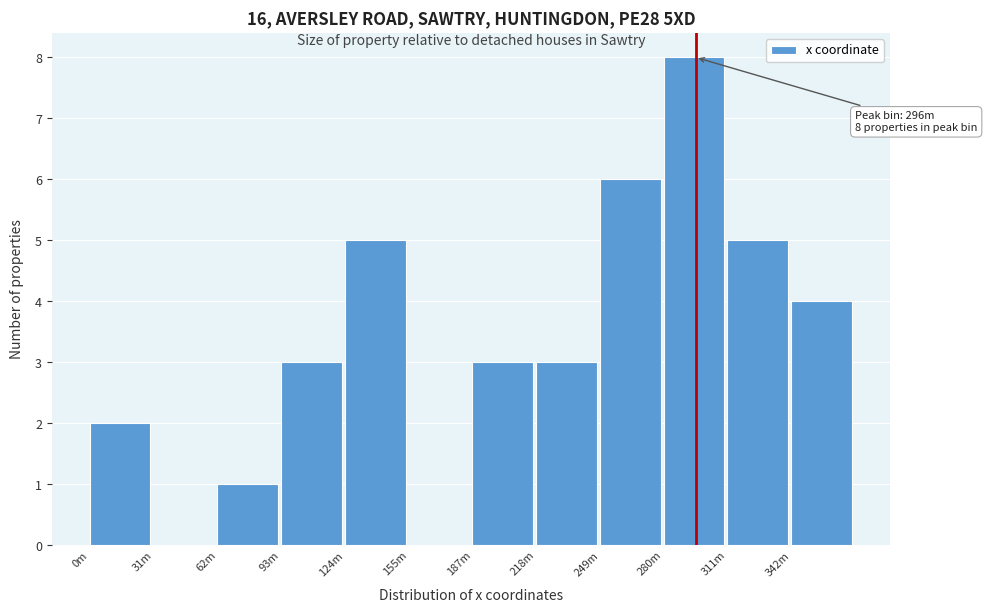

Reading left to right, list all the values displayed in this chart.

0m=2	31m=0	62m=1	93m=3	124m=5	155m=0	187m=3	218m=3	249m=6	280m=8	311m=5	342m=4